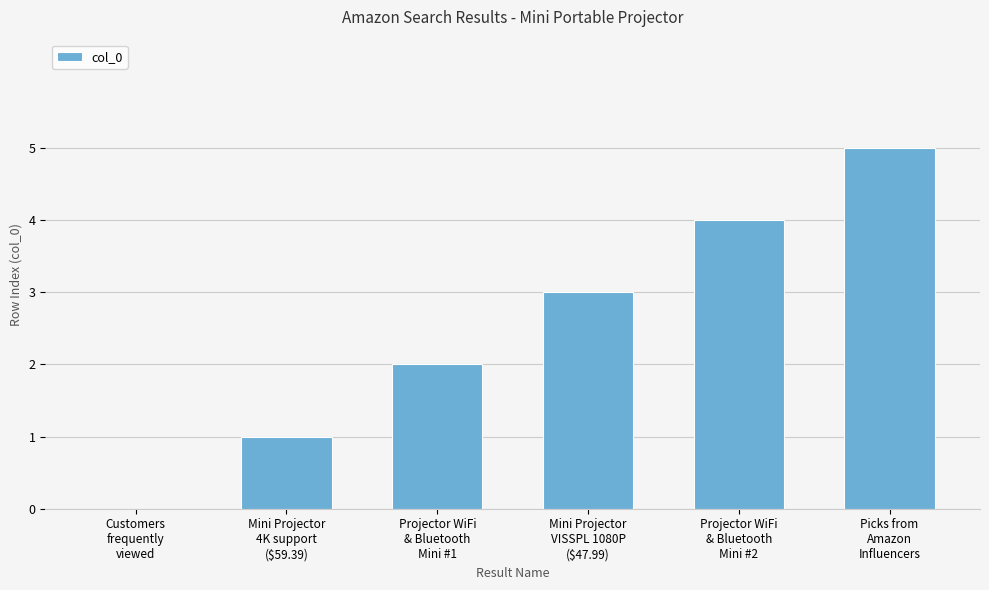

What is the greatest value displayed?

5